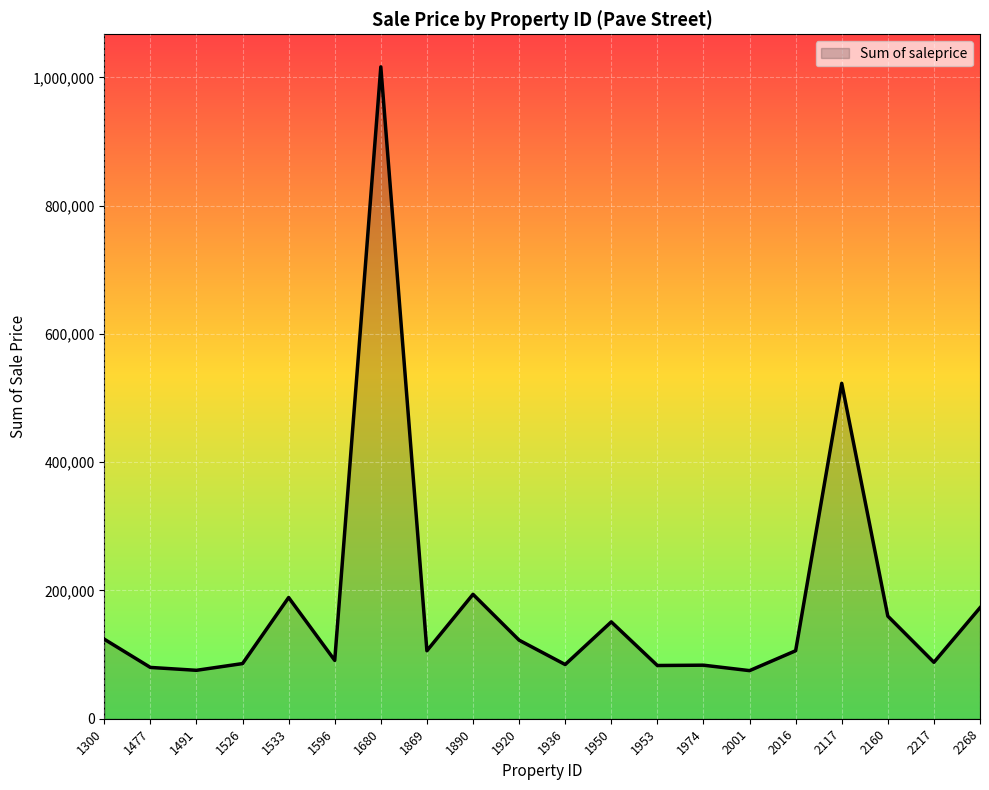

What is the ratio of the value at 1491 to the value at 1974?

0.9